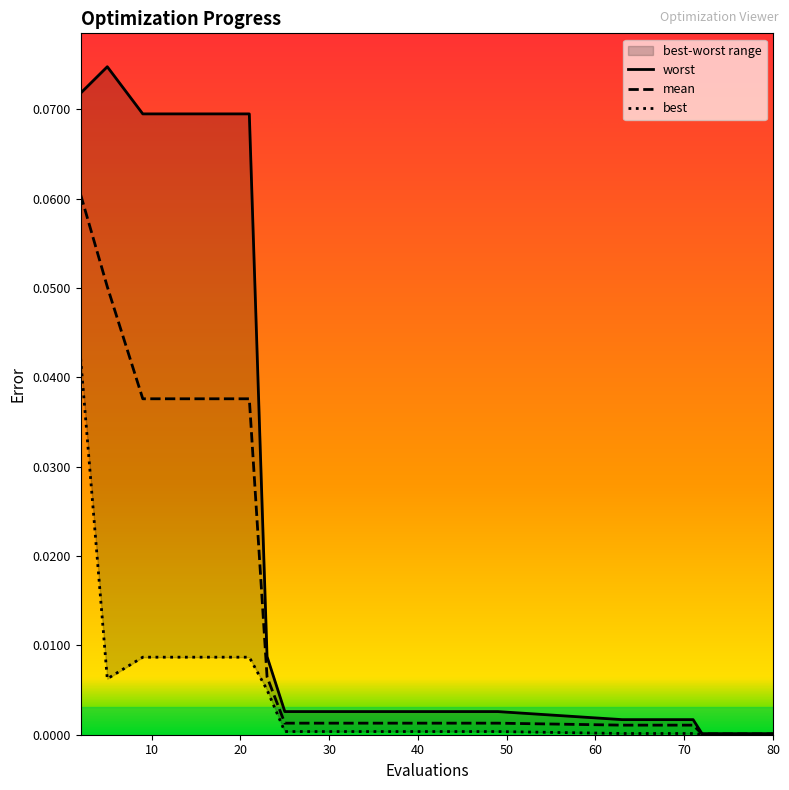

Reading left to right, what are all the values shown in this chart?

mean: 0.1	0.1	0.0	0.0	0.0	0.0	0.0	0.0	0.0	0.0	0.0	0.0	0.0	0.0	0.0	0.0	0.0	0.0	0.0	0.0
best: 0.0	0.0	0.0	0.0	0.0	0.0	0.0	0.0	0.0	0.0	0.0	0.0	0.0	0.0	0.0	0.0	0.0	0.0	0.0	0.0
worst: 0.1	0.1	0.1	0.1	0.1	0.1	0.0	0.0	0.0	0.0	0.0	0.0	0.0	0.0	0.0	0.0	0.0	0.0	0.0	0.0